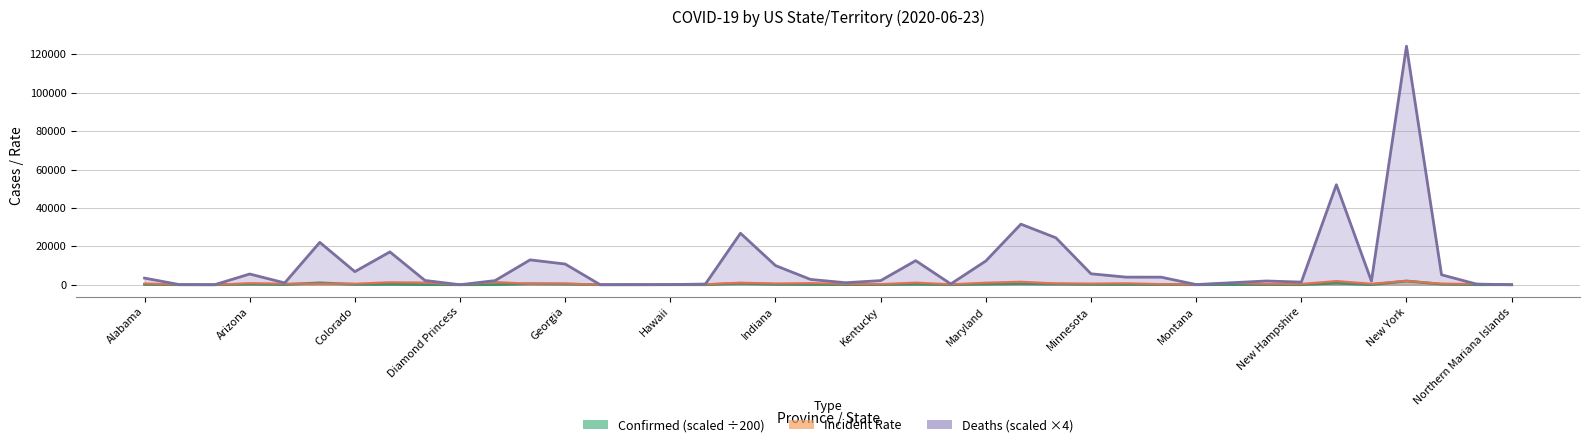

How many intersections are there between Incident_Rate and Deaths?

4